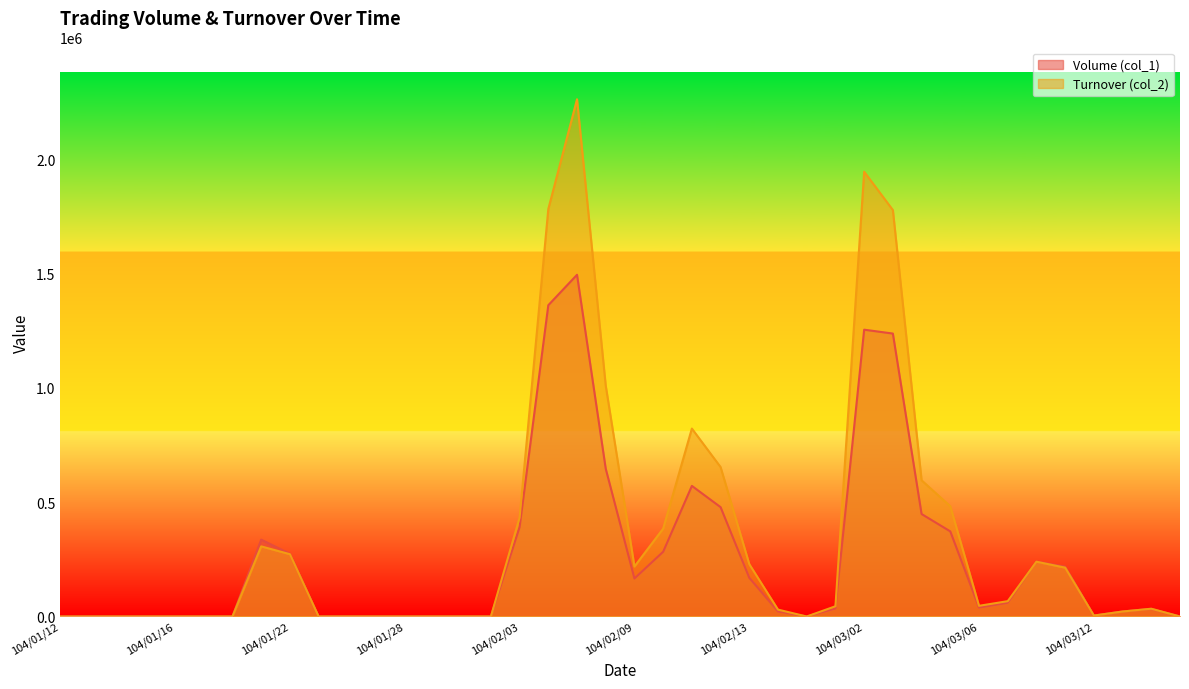

Which series ends up on top after the final intersection of Turnover (col_2) and Volume (col_1)?

Turnover (col_2)